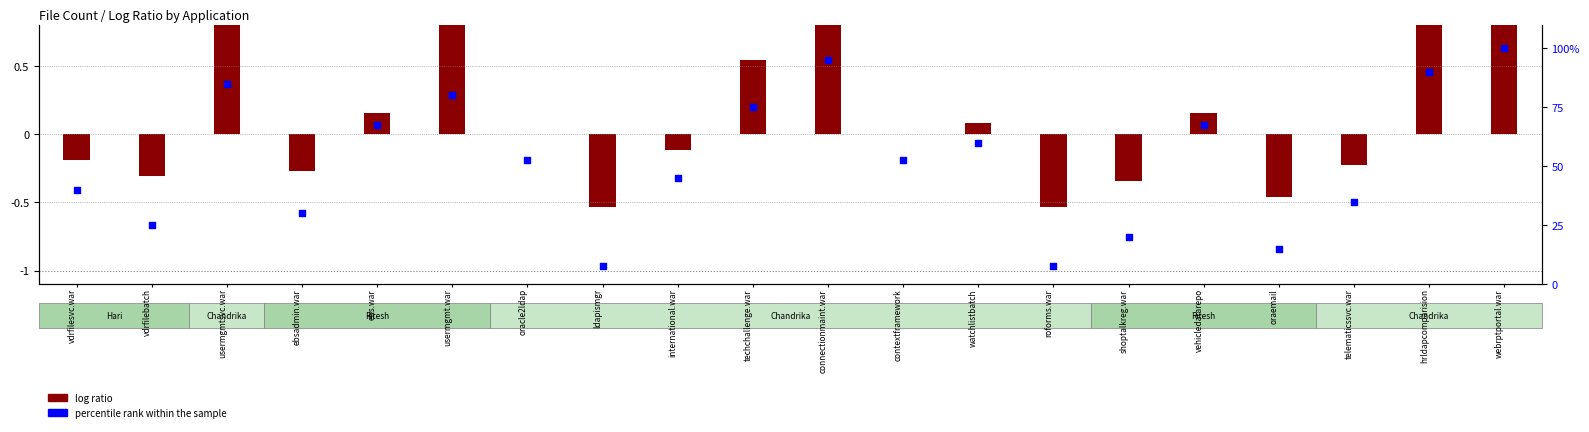

What is the ratio of the value at webrptportal.war to the value at vehicledatarepo?

1.5